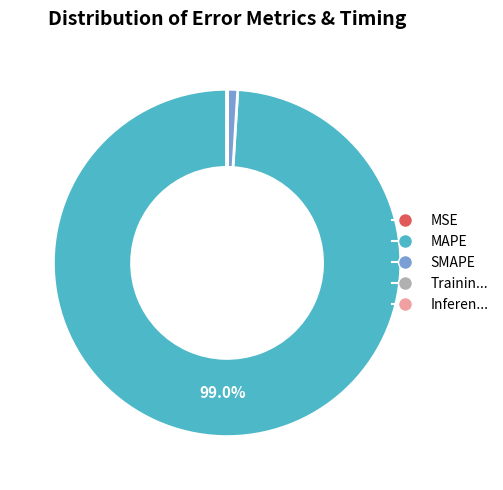

To the nearest percent, what is the average slice percentage?

20%